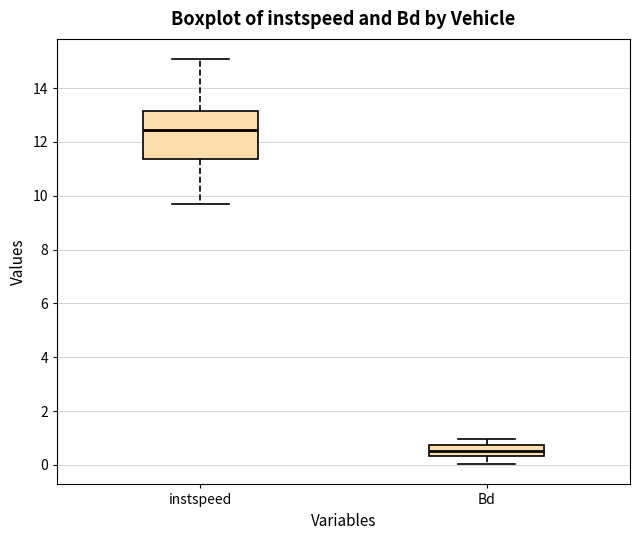

Comparing the boxes themselves (not the whiskers), which one is the tallest?

instspeed